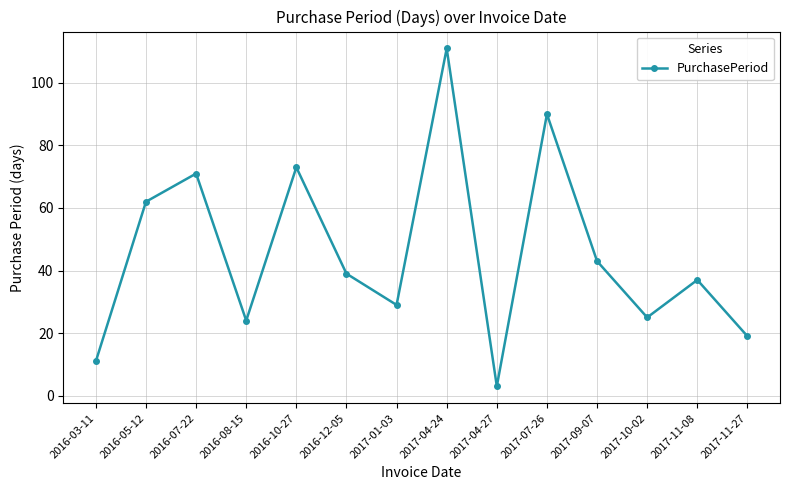

Does the chart have visible grid lines?

Yes